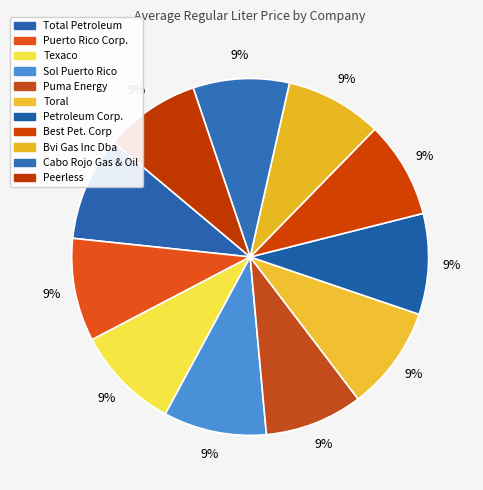

To the nearest percent, what portion does Toral represent?

9%